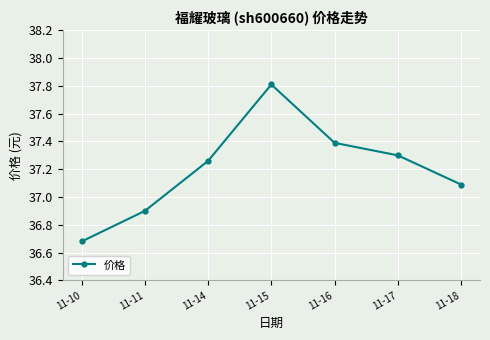

Which label corresponds to the smallest value in the chart?

11-10